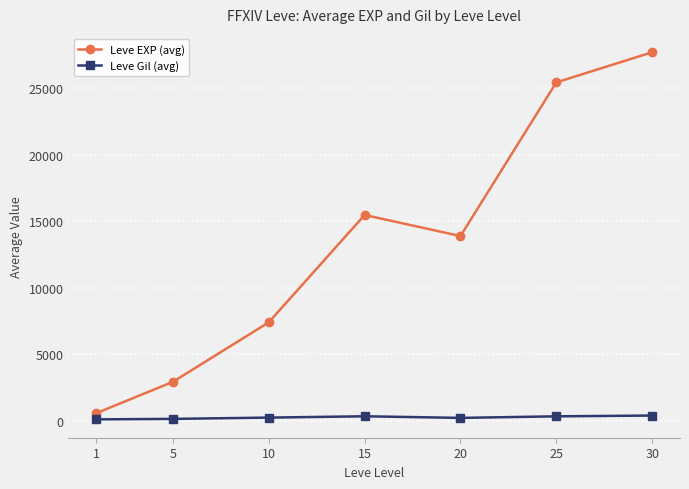

What is the difference between the maximum and minimum values in the Leve Gil (avg) series?

287